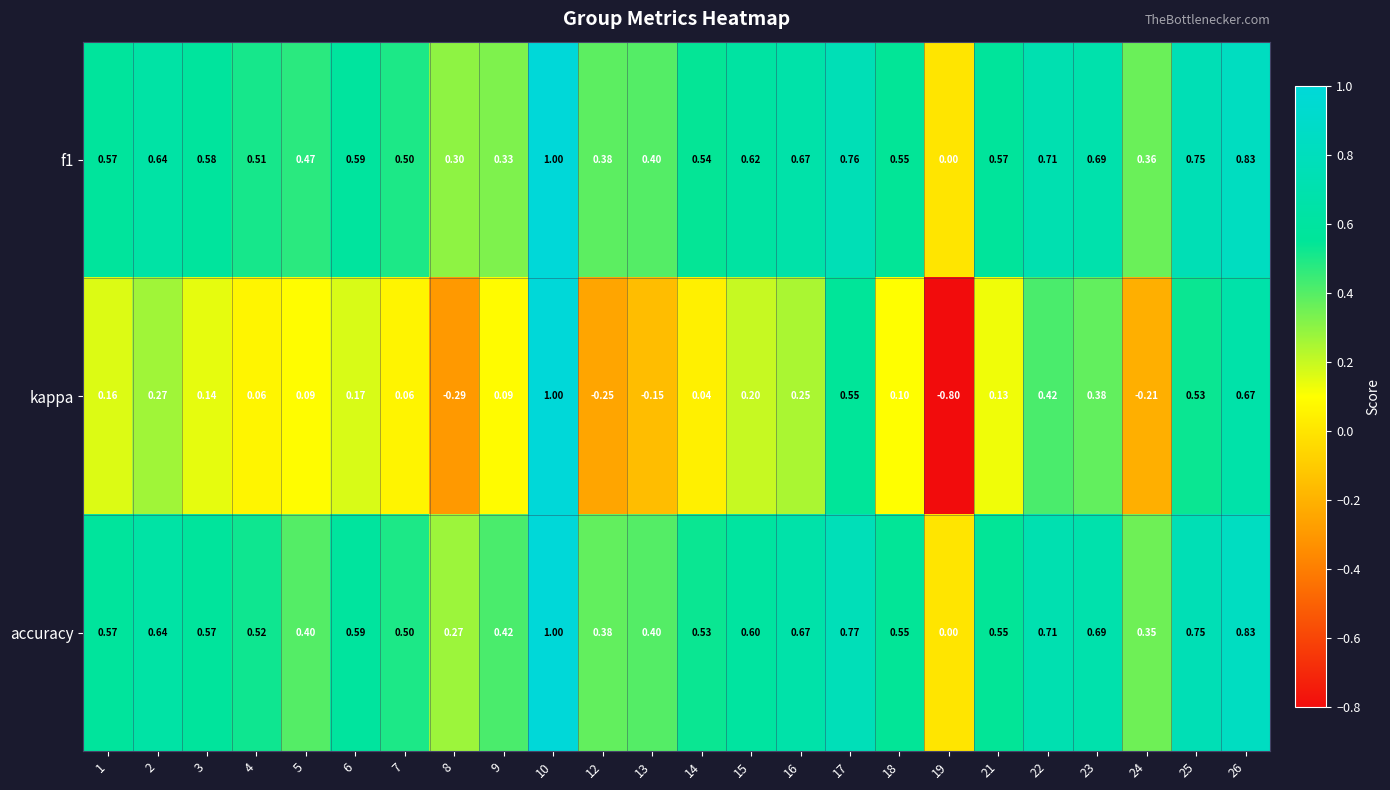

Which series has the largest range (max minus min)?

kappa